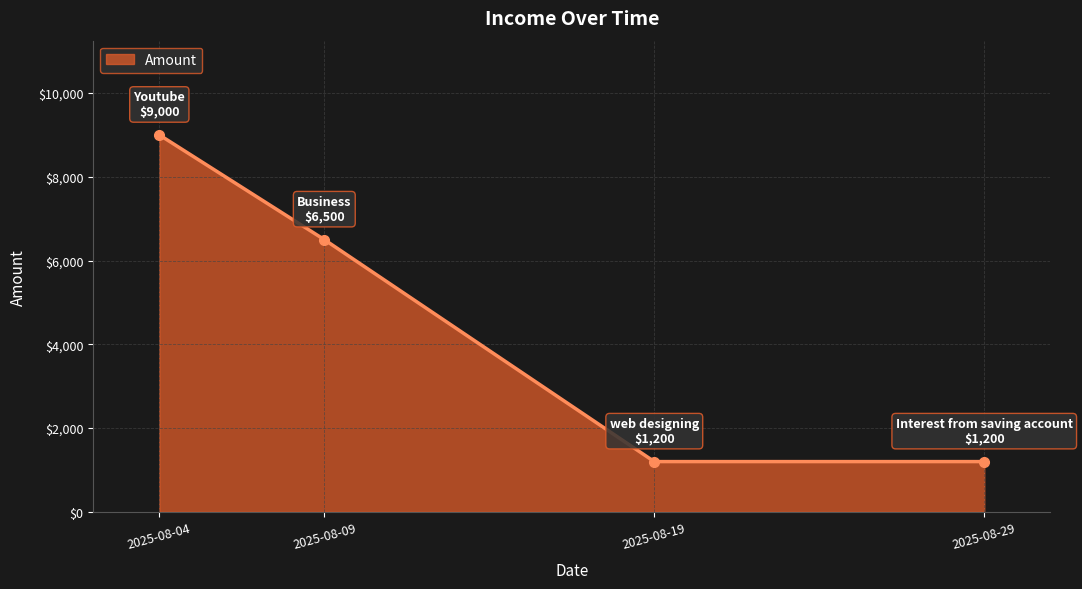

What is the value of the 3rd point from the left?

1200